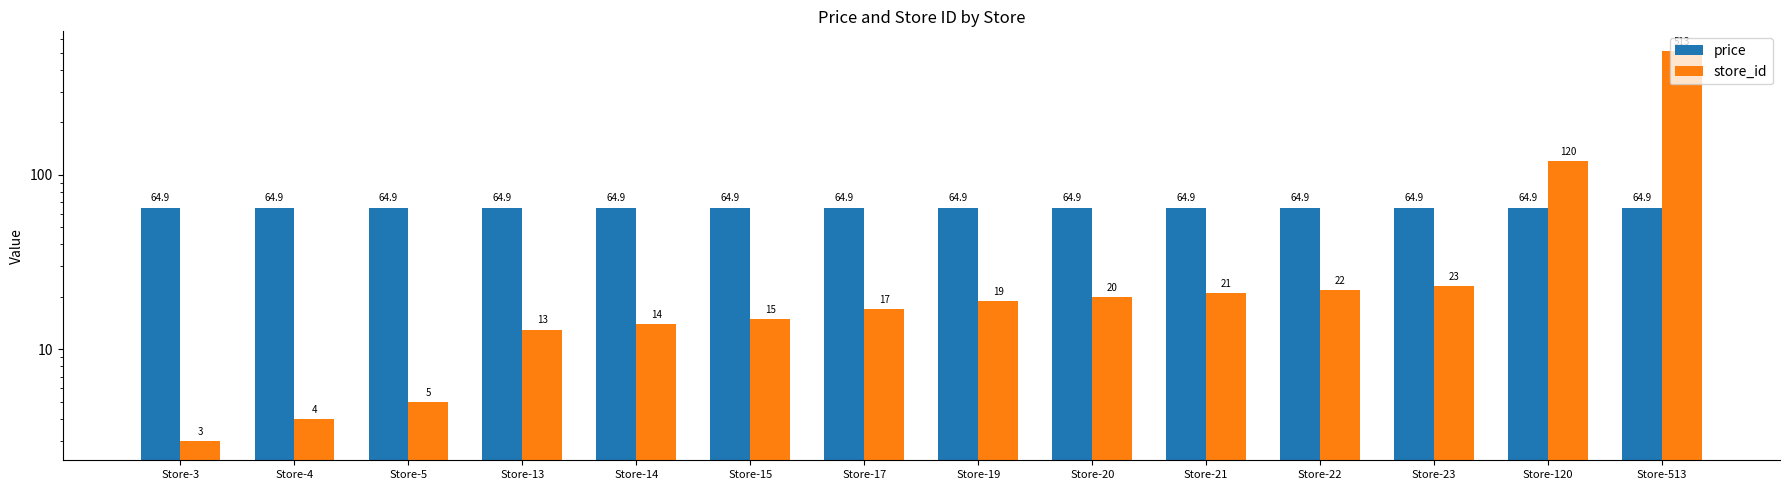

What is the maximum value for store_id?

513.0